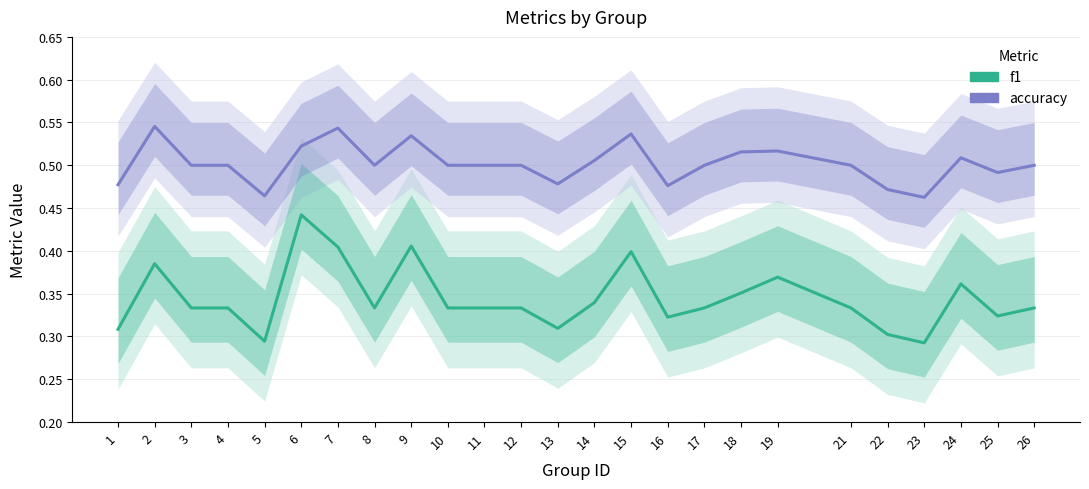

Read the accuracy value at 10.

0.5